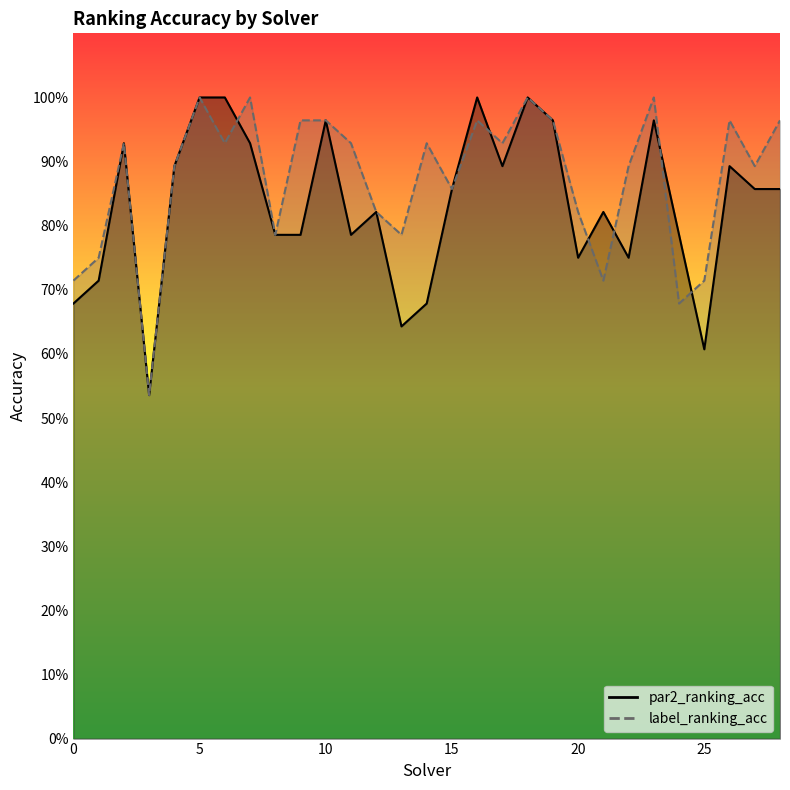

List the series in order of their peak value, highest first.

par2_ranking_acc, label_ranking_acc